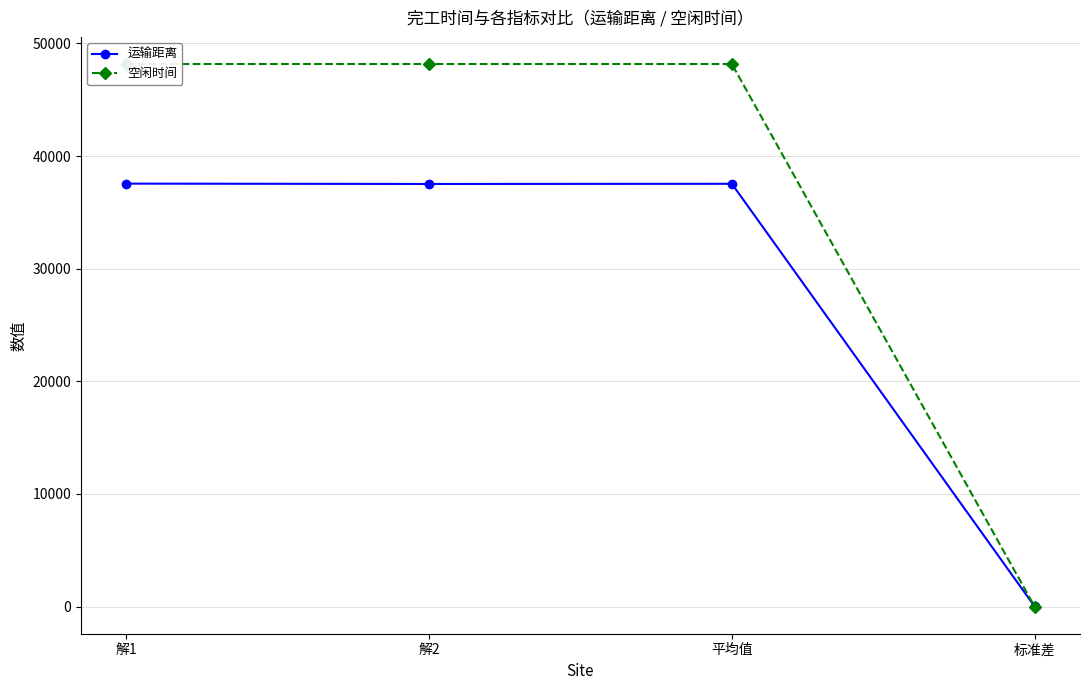

Reading left to right, what are all the values shown in this chart?

运输距离: 37553.5	37523.1	37538.3	15.2
空闲时间: 48172.6	48172.6	48172.6	0.0